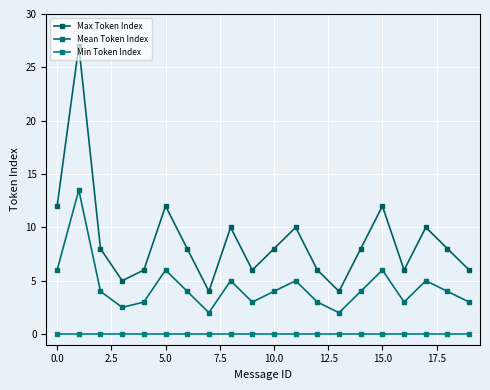

True or false: Min Token Index and Mean Token Index cross at least once.

False